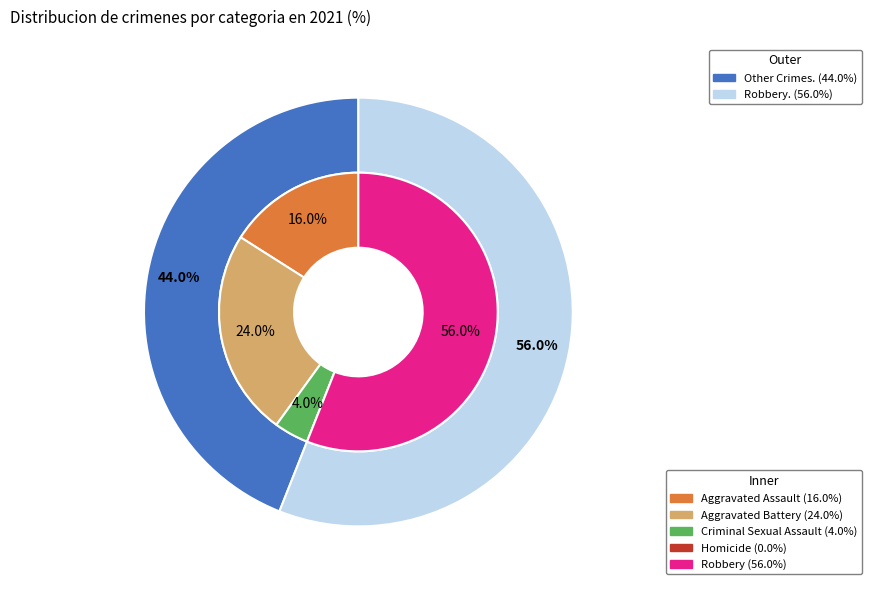

Rank the categories by value from lowest to highest.

Homicide, Criminal Sexual Assault, Aggravated Assault, Aggravated Battery, Robbery